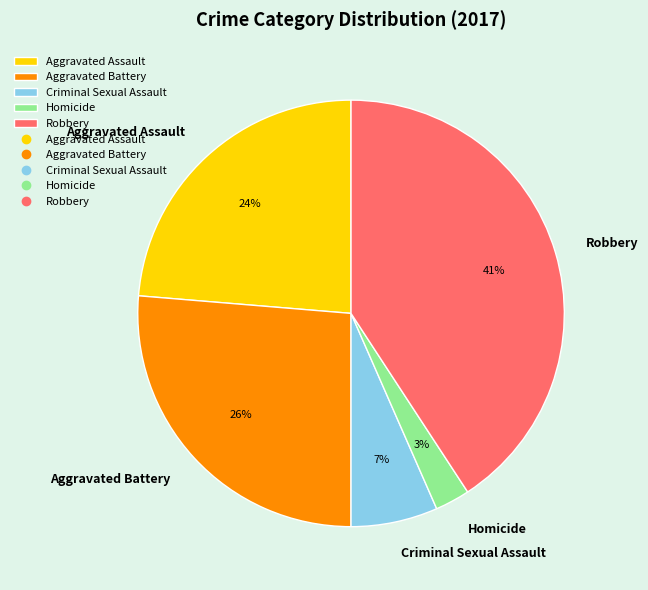

Rank the categories by value from lowest to highest.

Homicide, Criminal Sexual Assault, Aggravated Assault, Aggravated Battery, Robbery